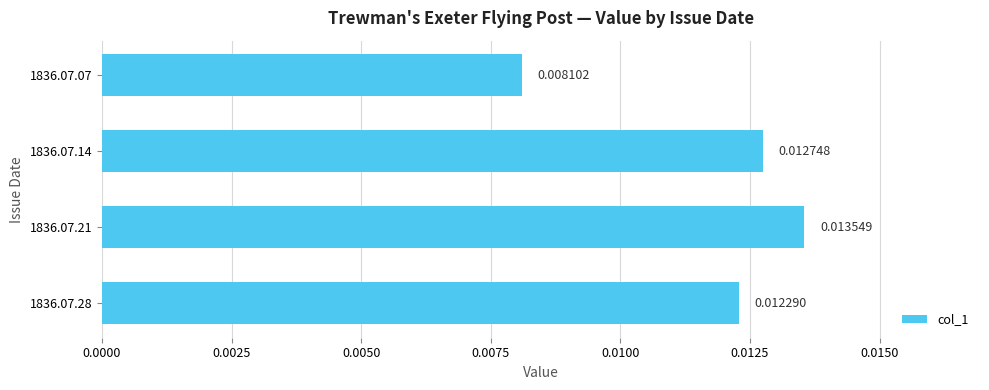

How many categories are shown in the chart?

4